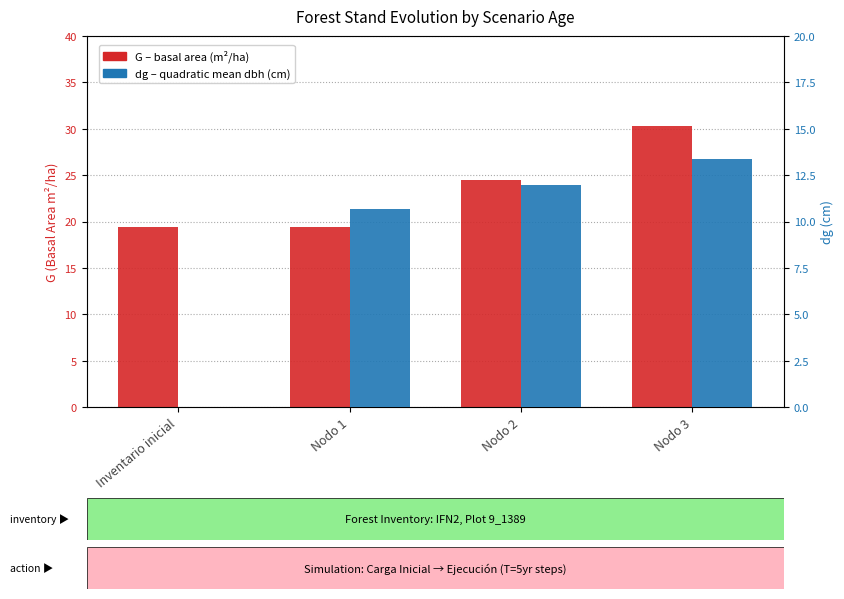

Reading left to right, transcribe all the data shown in this chart.

G (Basal Area m²/ha): 19.4	19.4	24.4	30.3
dg (cm): 0.0	10.7	12.0	13.4